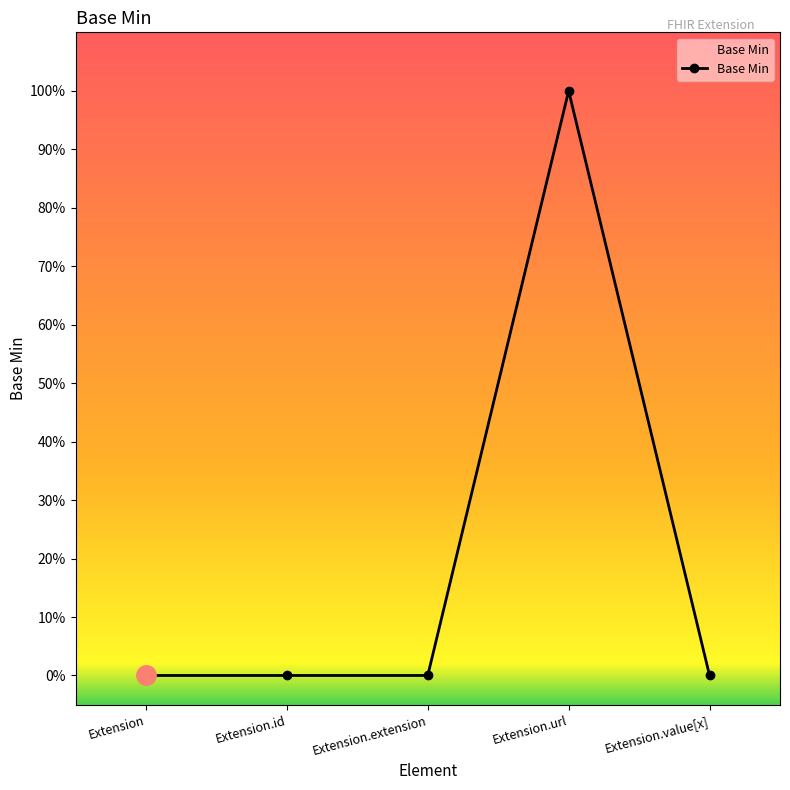

Reading left to right, what are all the values shown in this chart?

0	0	0	1	0